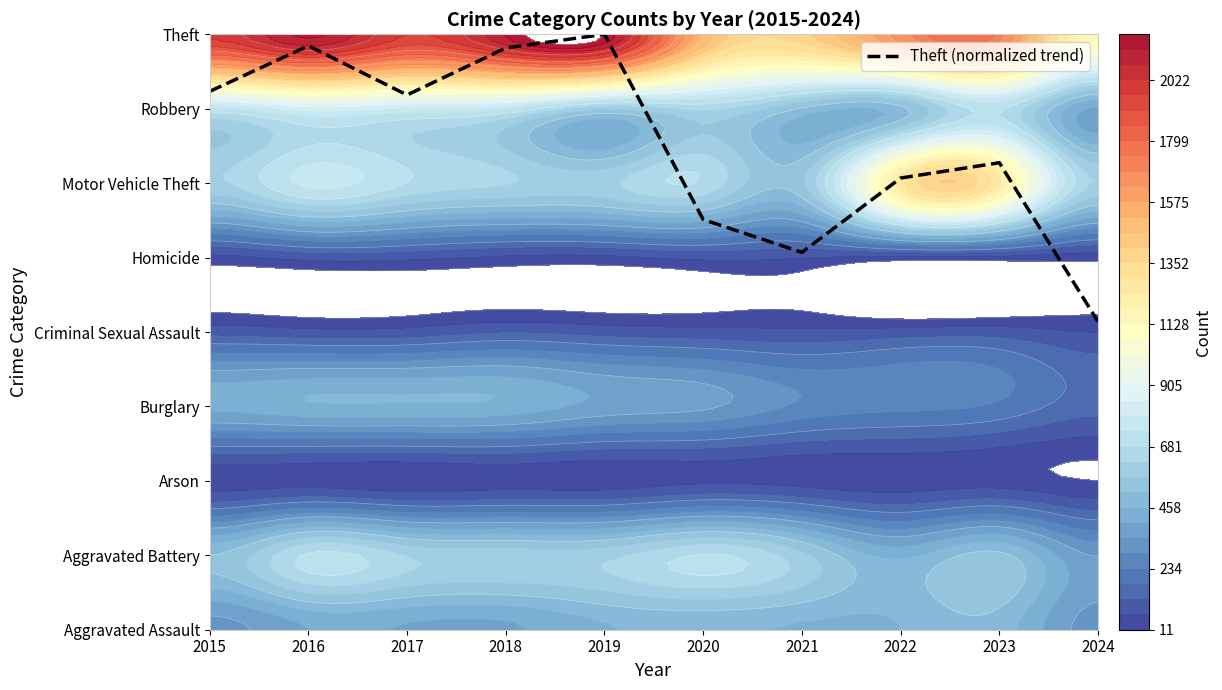

The chart shows a value of 8.0 at 2019. True or false?

True